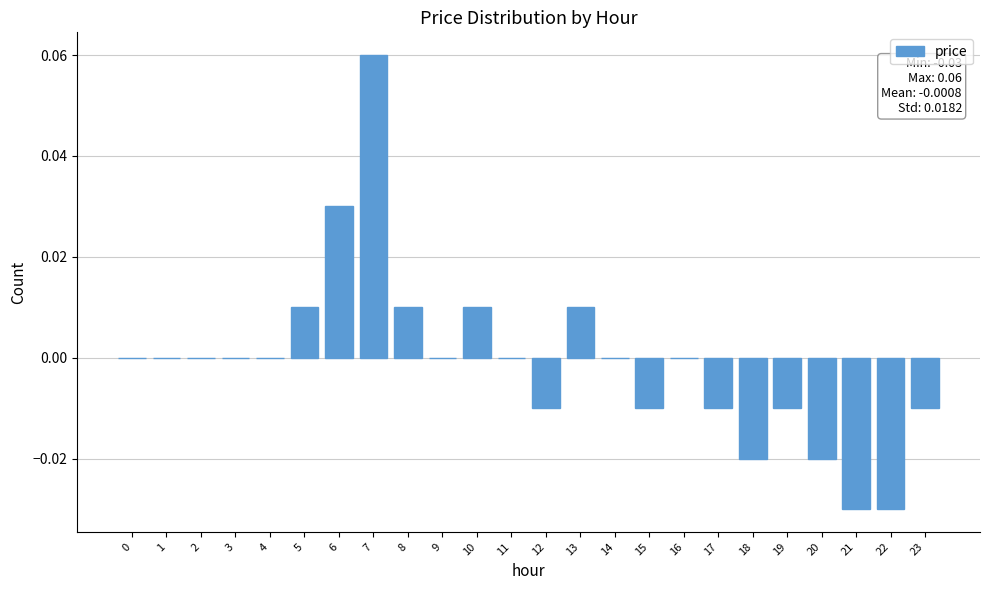

Which category has the highest value across all series?

7